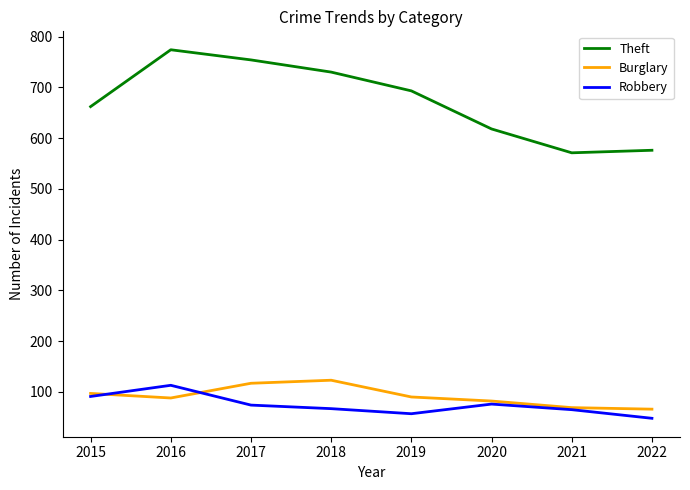

How many series are shown in this chart?

3